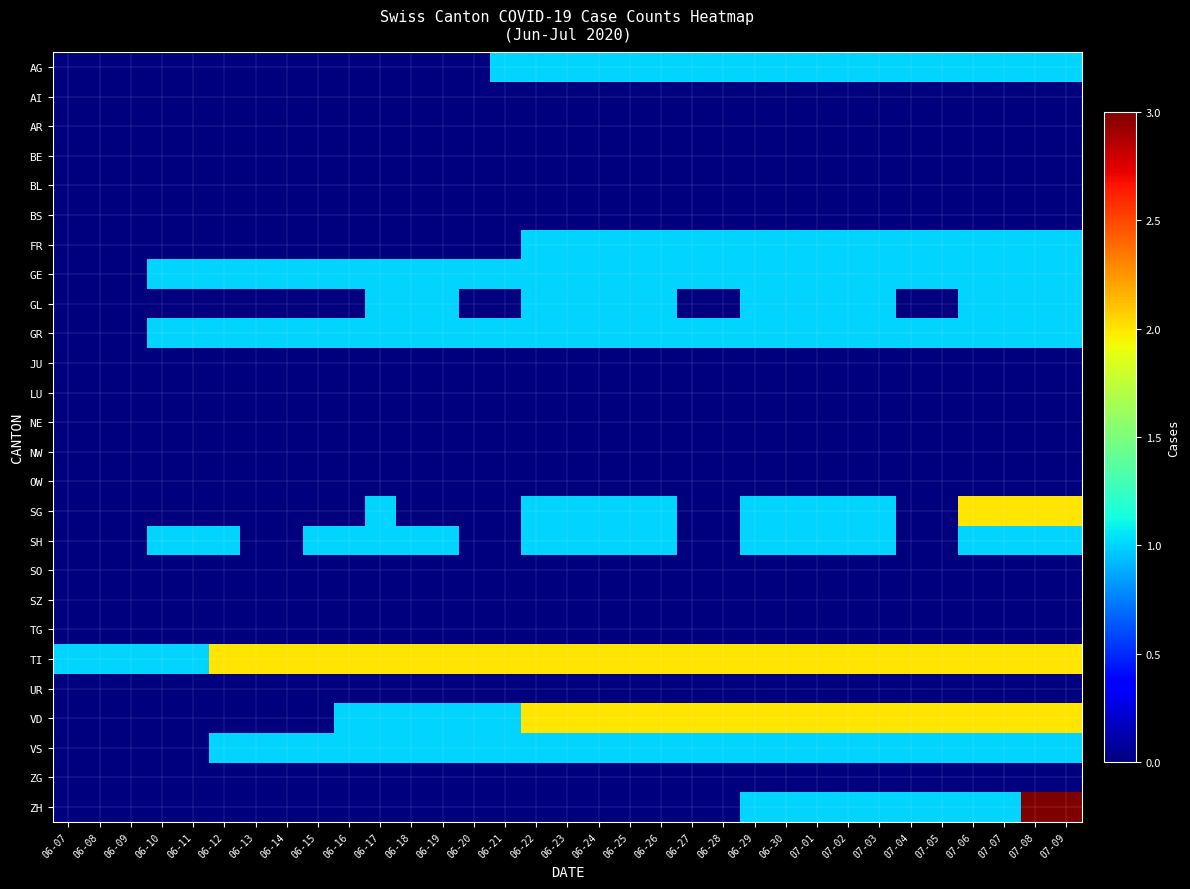

Which series has the widest spread of values?

ZH